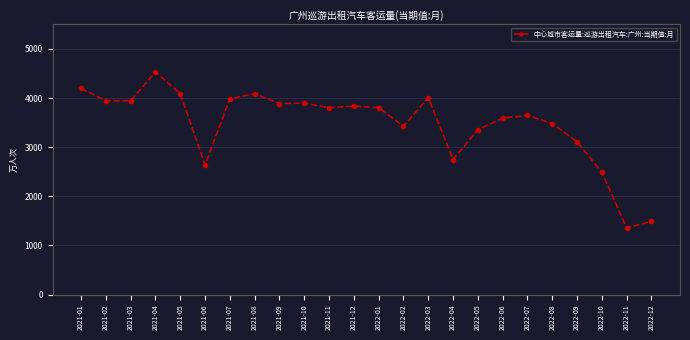

The value at 2021-08 is 7336. True or false?

False